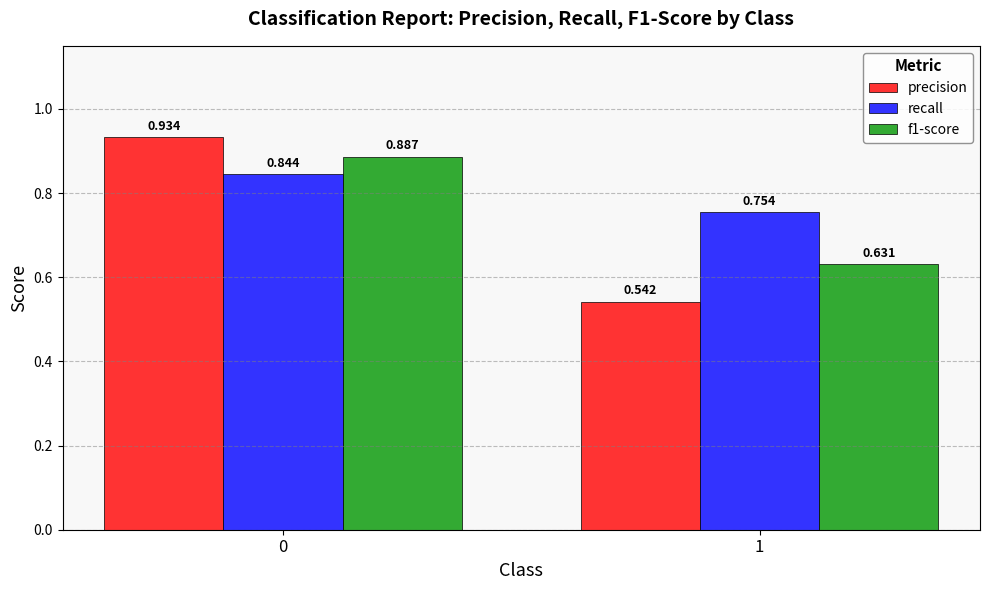

Between 0 and 1, which series saw the biggest shift?

precision